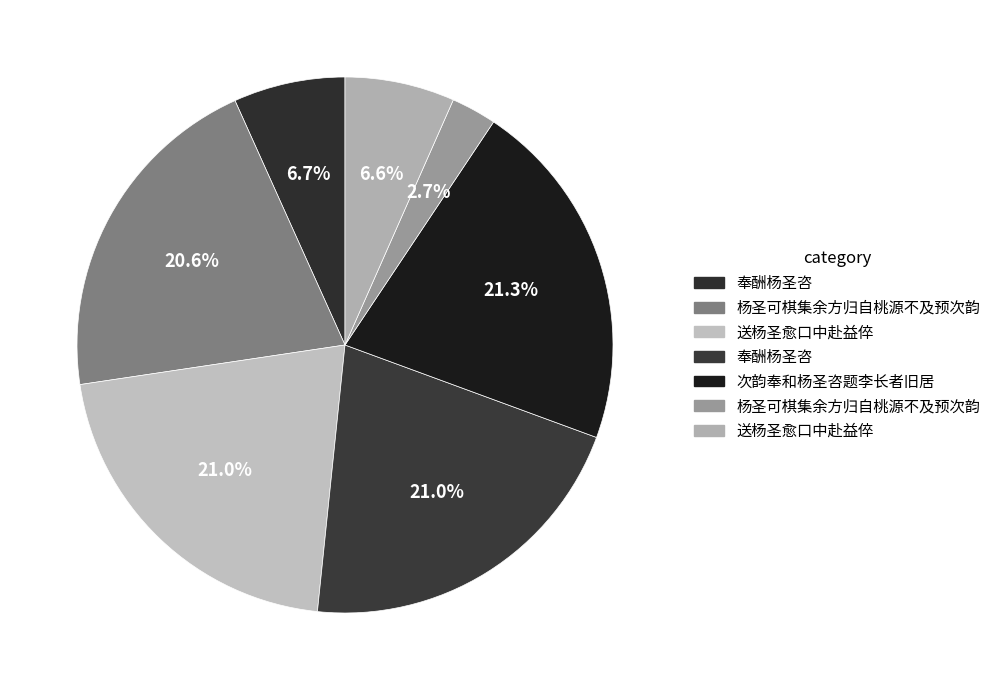

Count the number of slices in the pie.

7